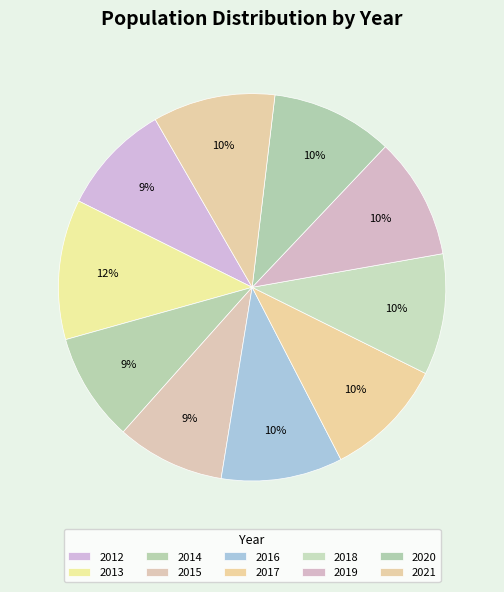

How many slices are in this pie chart?

10